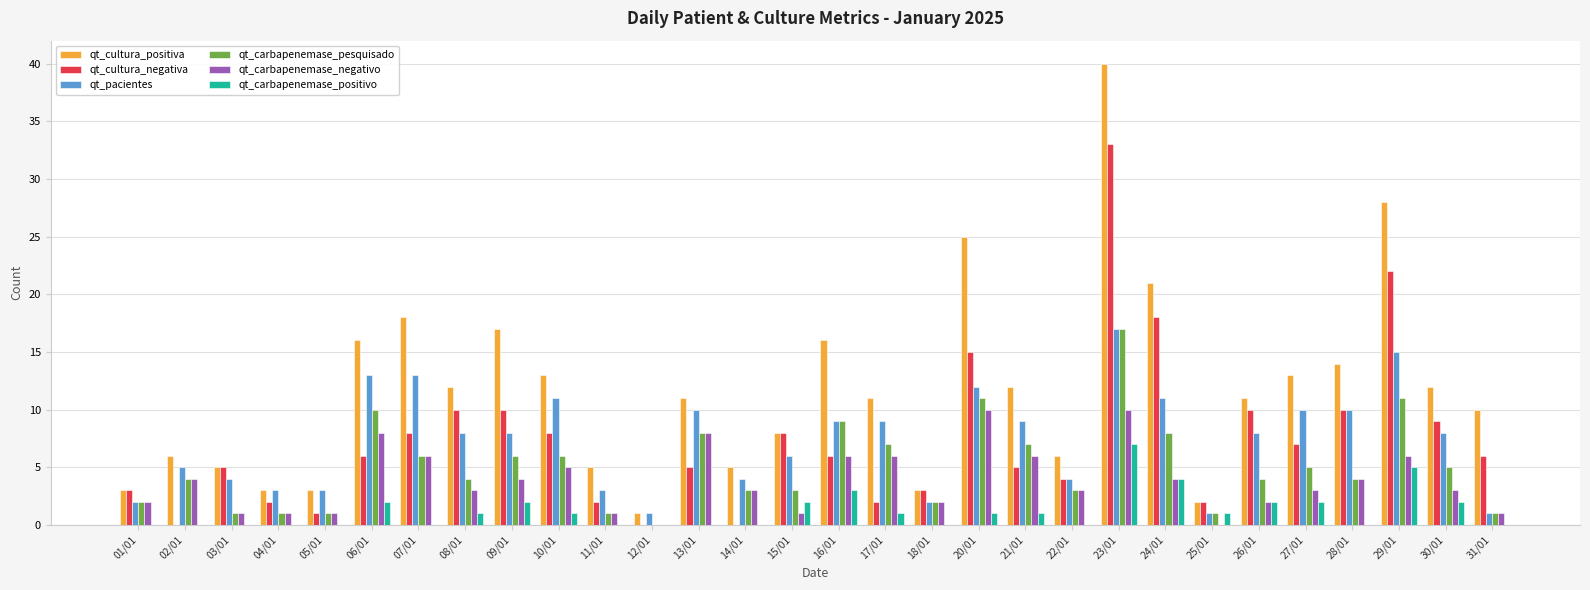

Which series has the largest total across all categories?

qt_cultura_positiva